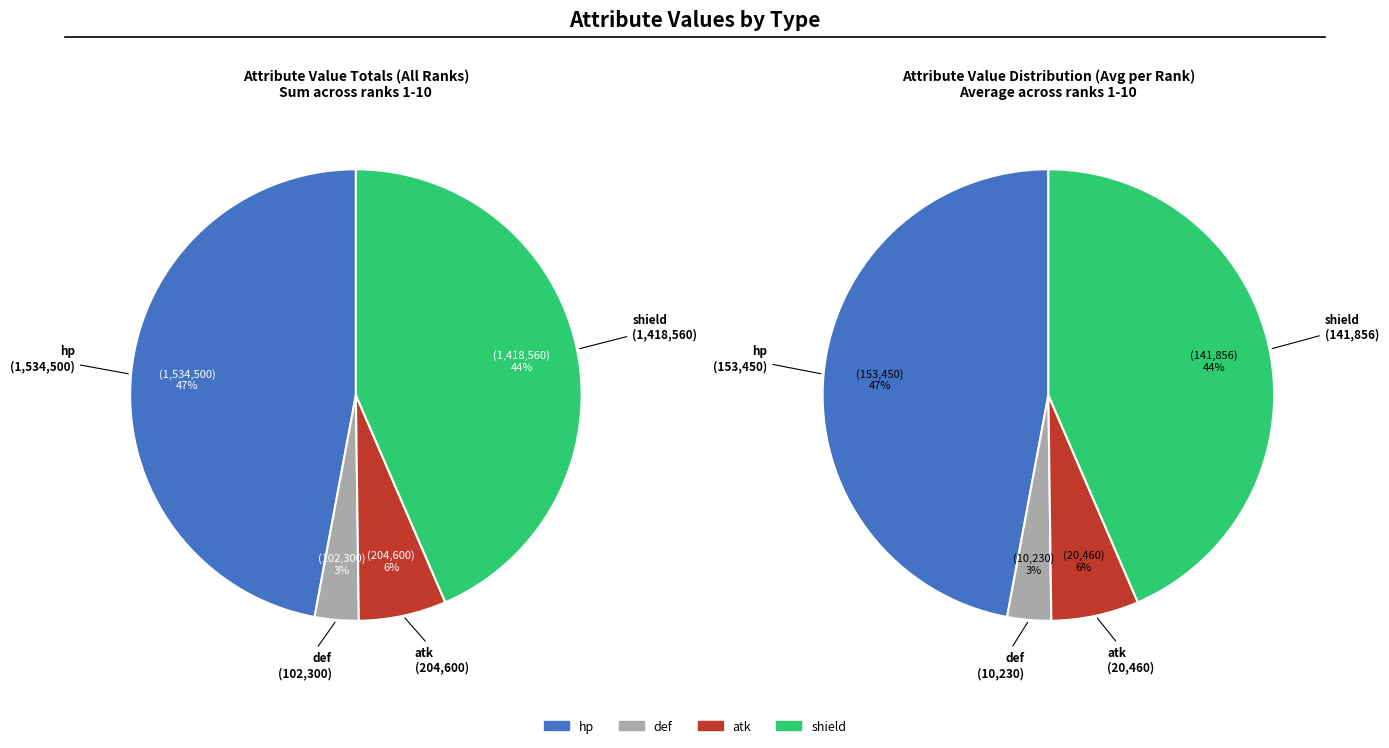

Does 4 account for over 50% of the chart?

No